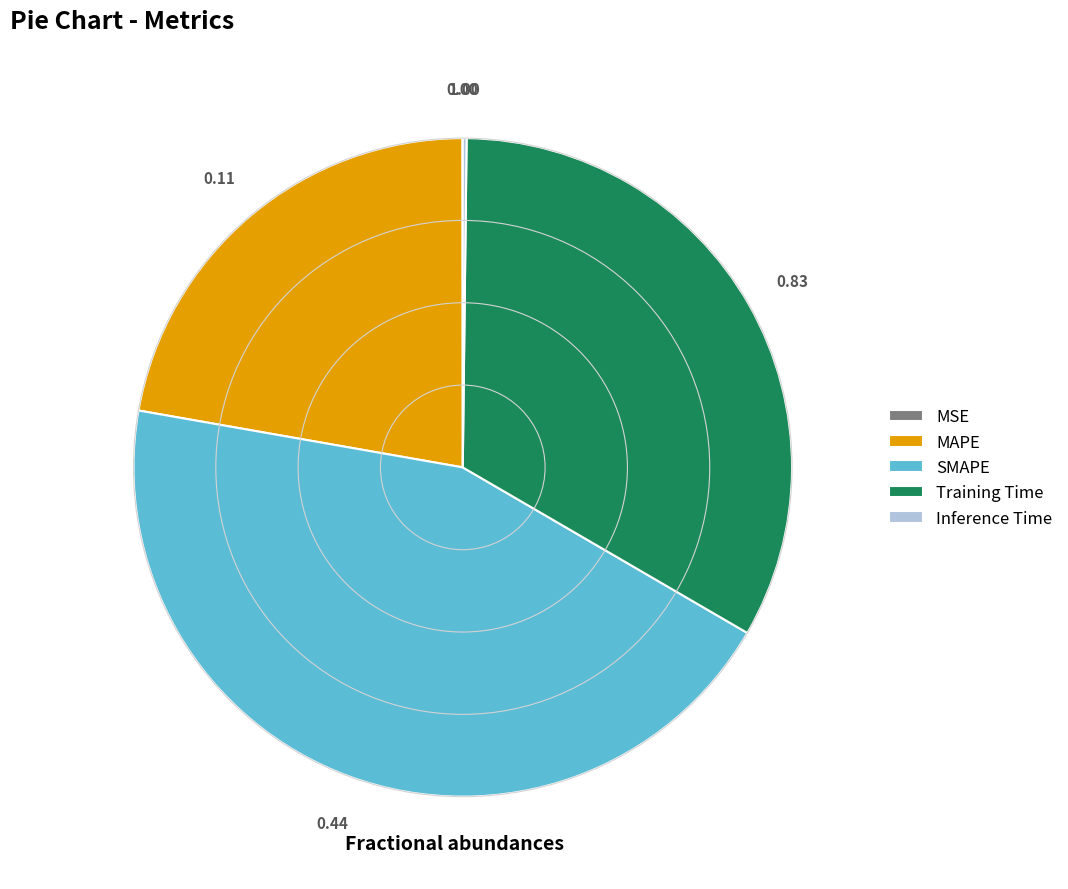

Which has a higher value, MAPE or SMAPE?

SMAPE